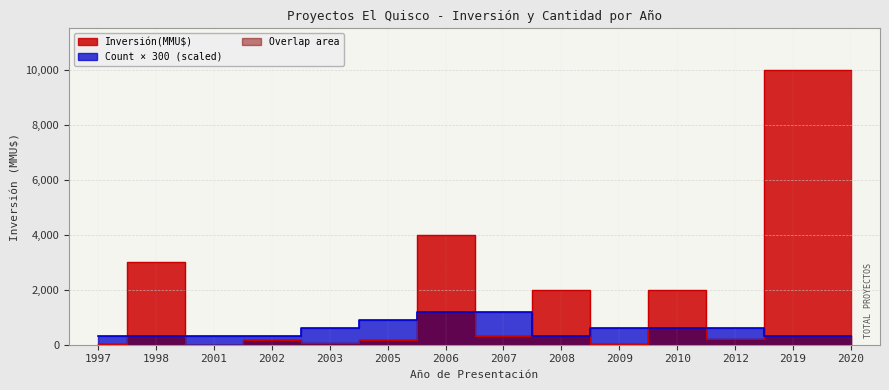

Does the chart display data point markers on the line(s)?

No